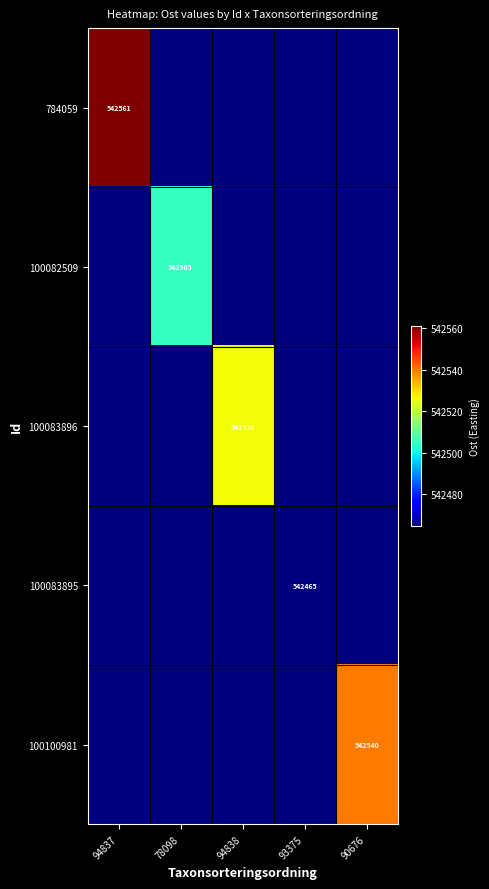

List the series in order of their peak value, lowest first.

100083895, 100082509, 100083896, 100100981, 784059